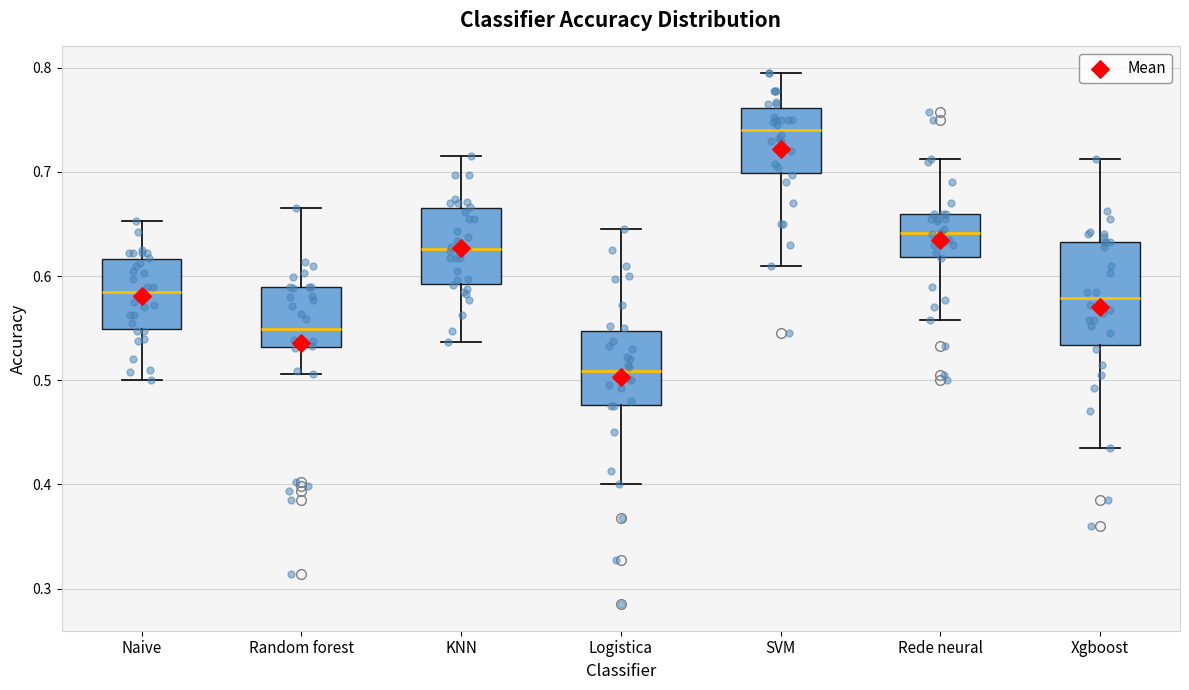

Which box's median line is the highest?

SVM